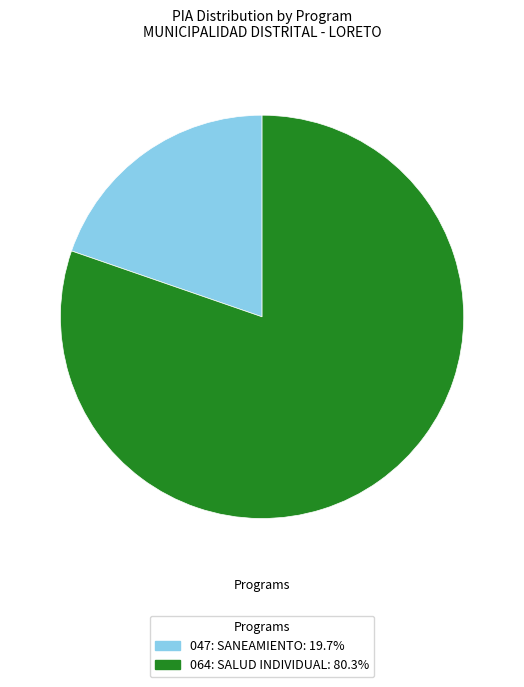

What is the smallest slice in the pie chart?

047: SANEAMIENTO